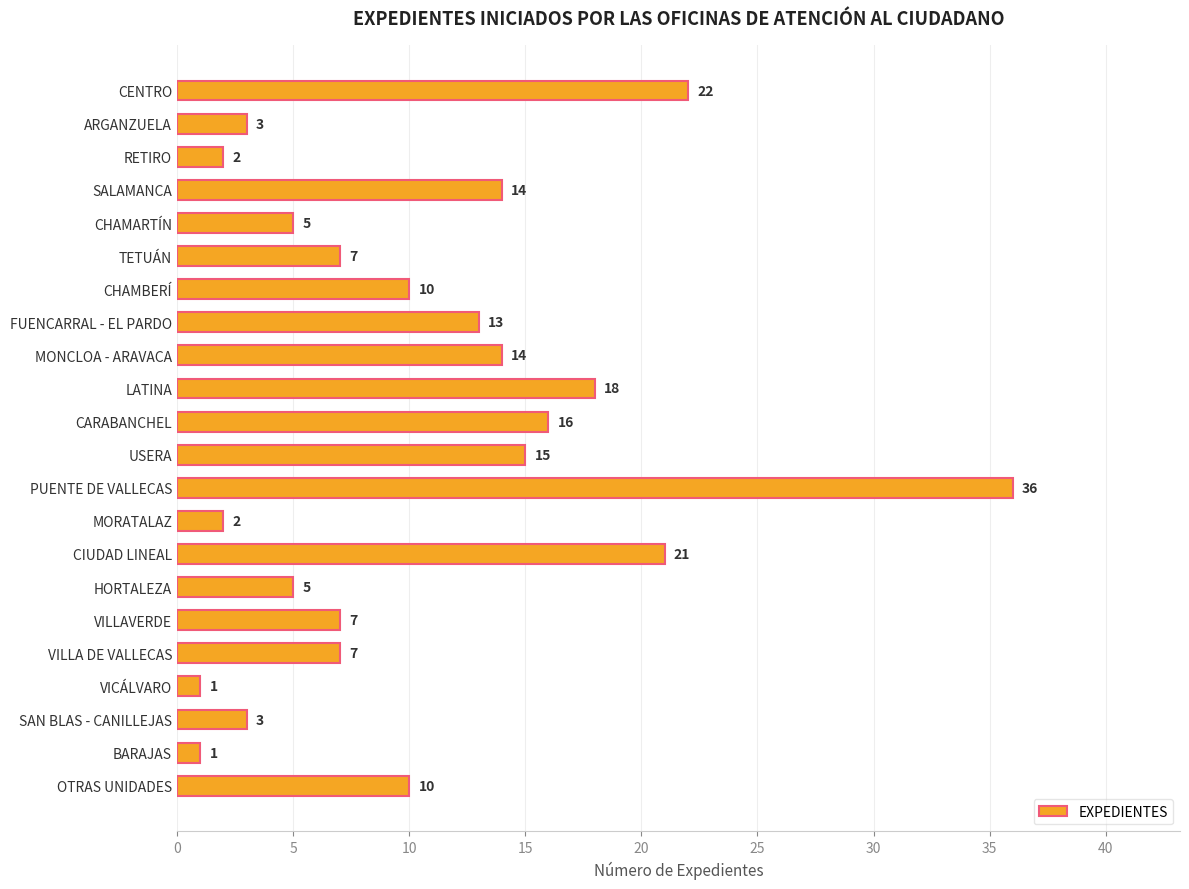

What is the change in value from CARABANCHEL to OTRAS UNIDADES?

-6